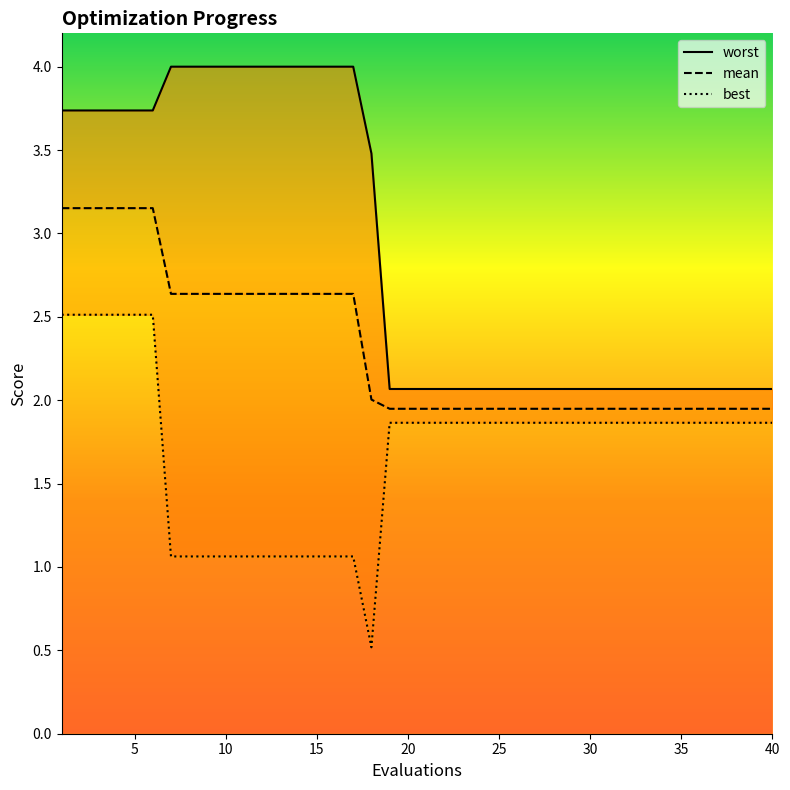

True or false: worst has more than 2 points higher than both neighbors.

False